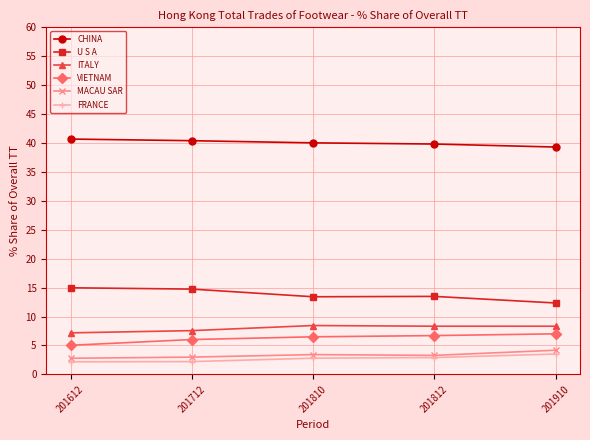

What is the total value across all series at 201910?

74.7